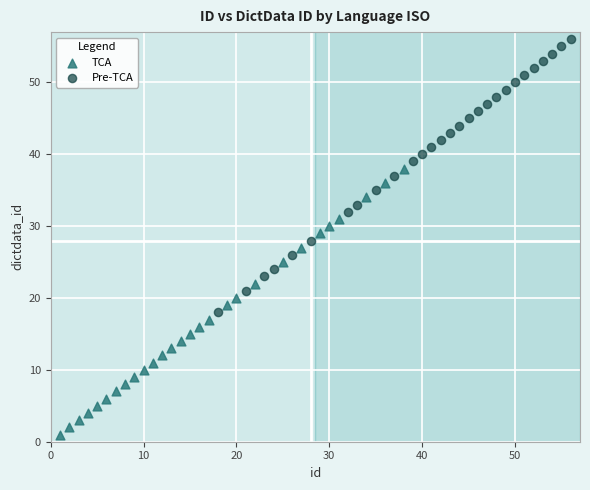

Which series reaches the minimum Y coordinate?

TCA